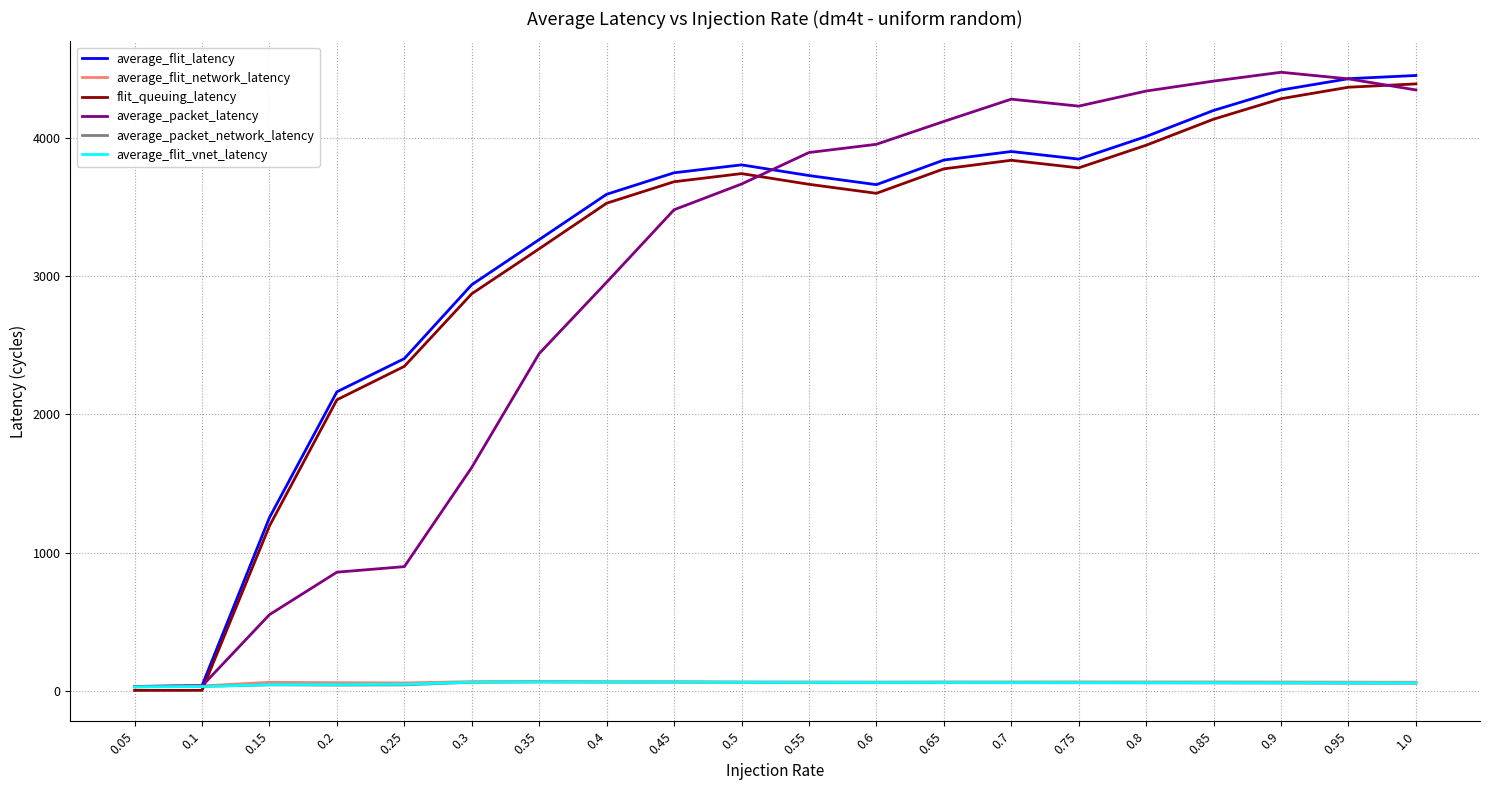

What is the average value of the average_packet_network_latency series?

52.9